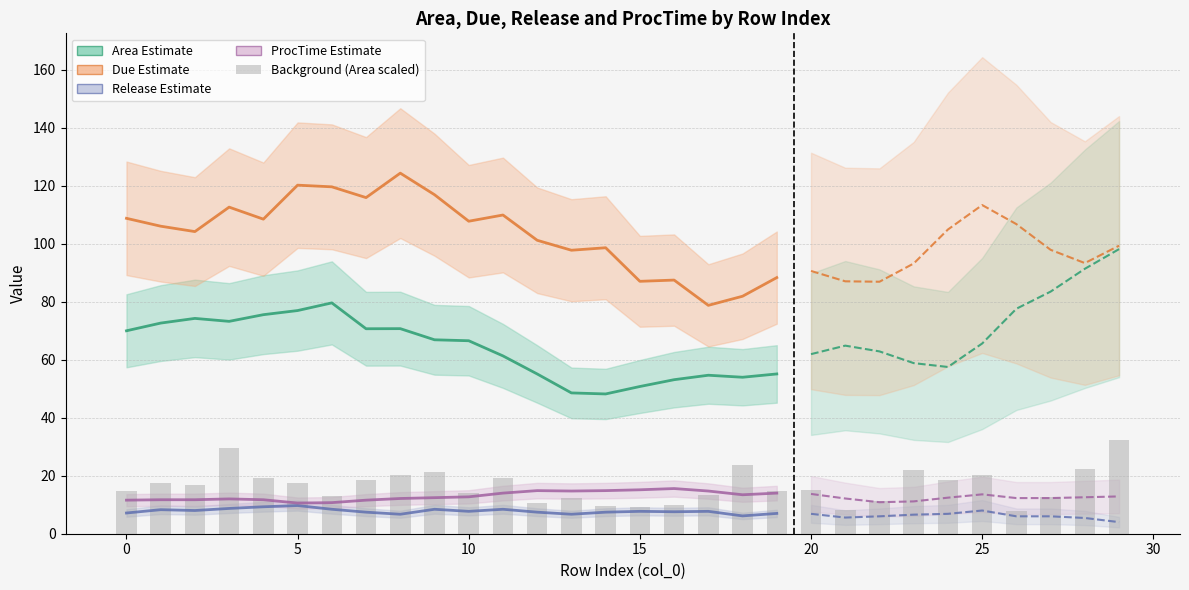

Between 13 and 2, which is larger?

2